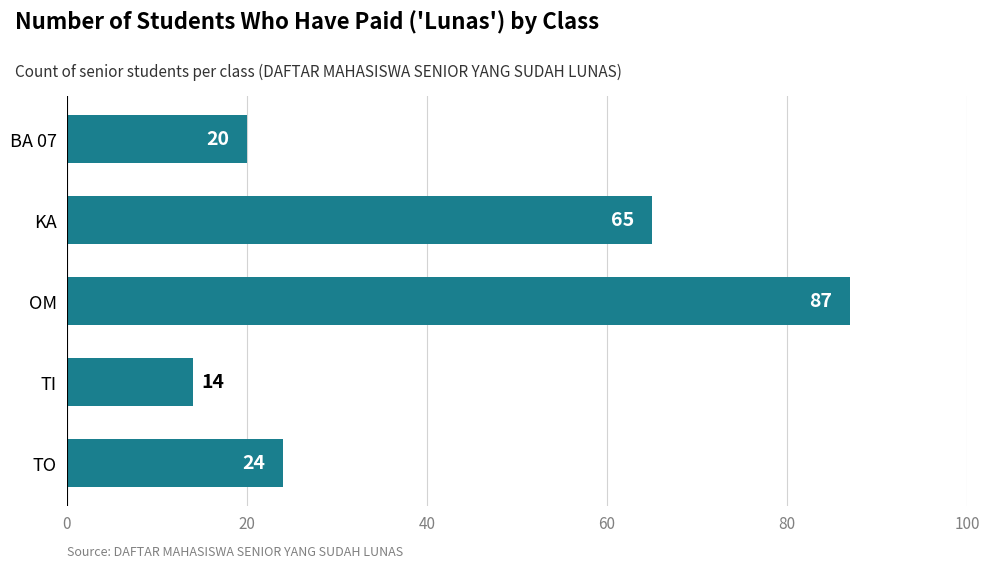

What is the sum of all values?

210